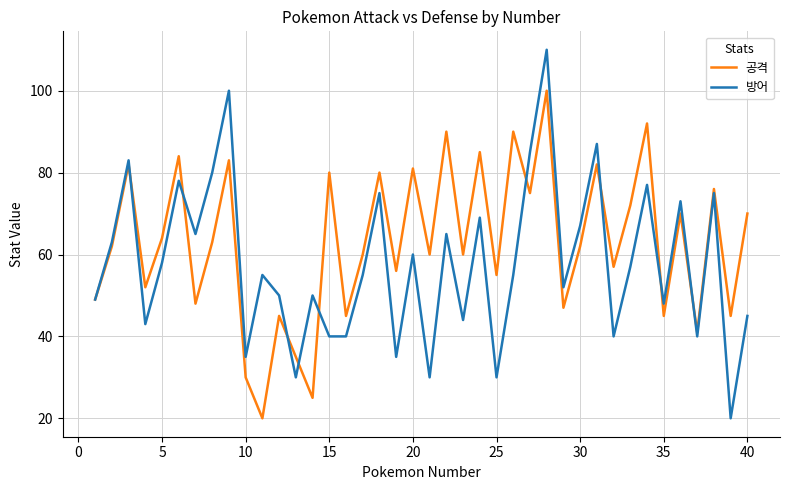

Rank the series by their average value, from lowest to highest.

방어, 공격